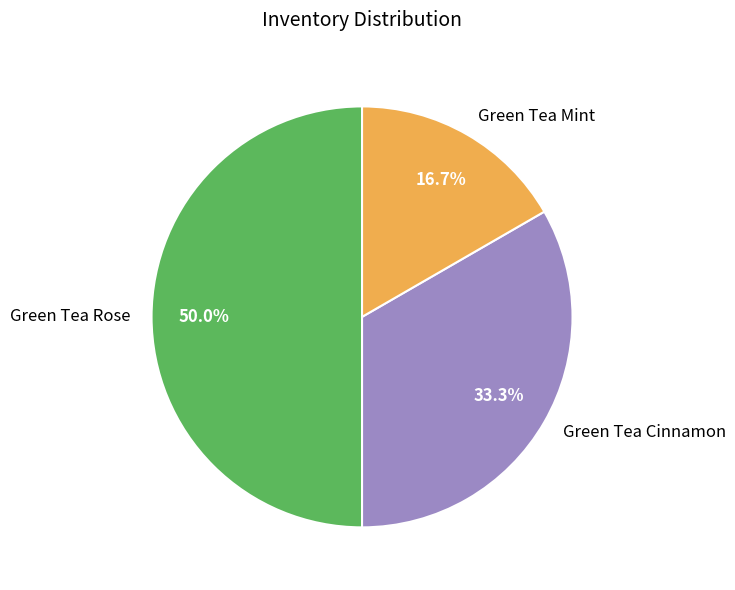

Which has a higher value, Green Tea Cinnamon or Green Tea Rose?

Green Tea Rose